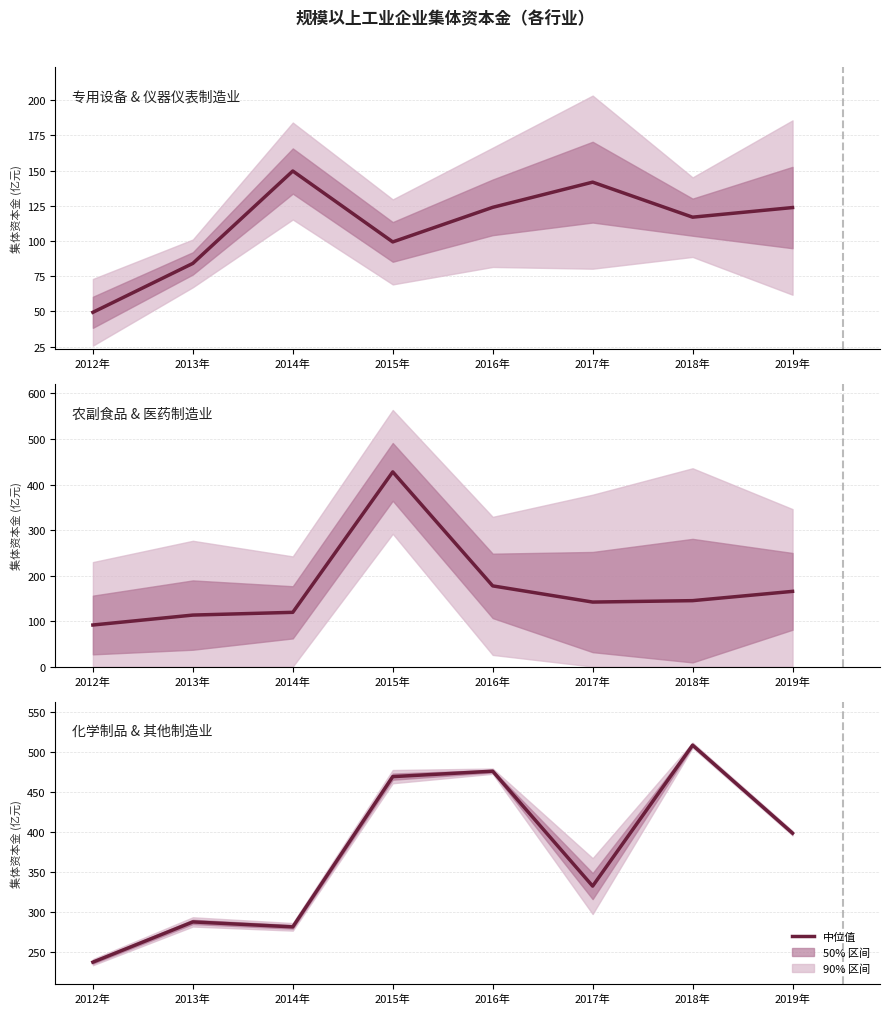

Which category has the lowest value across all series?

2012年